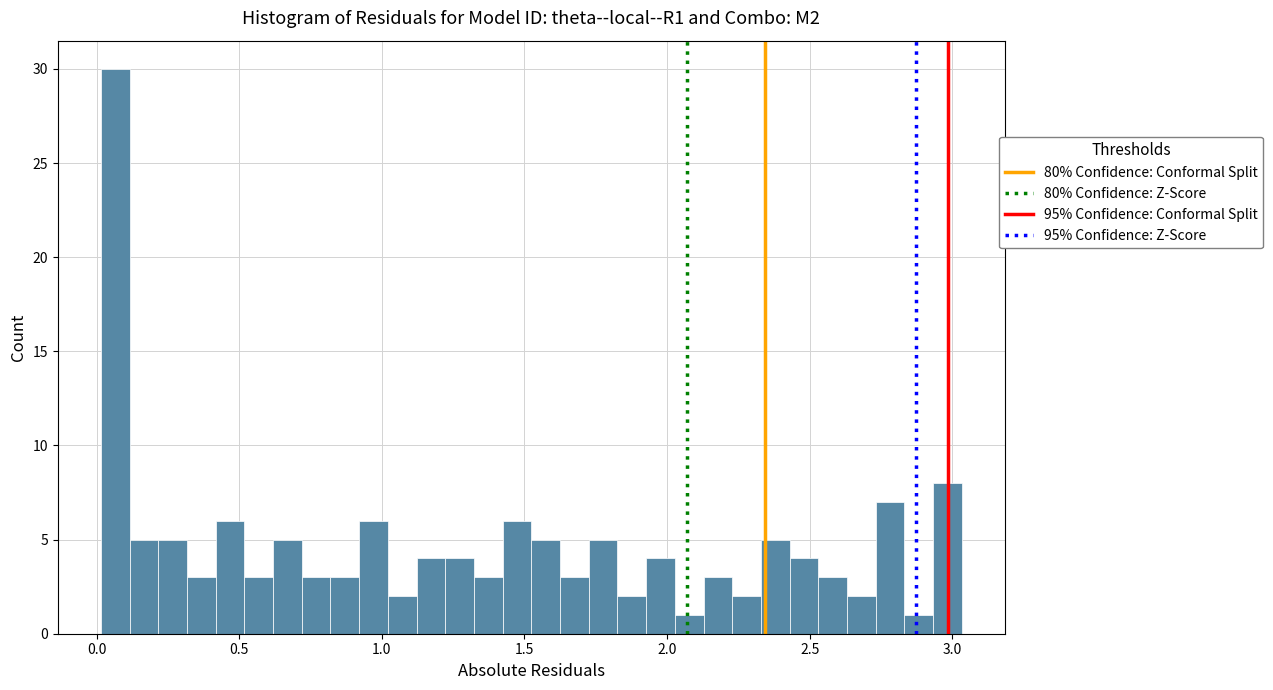

Around what value on the x-axis is the tallest bar? Give the approximate position of its centre, as read against the axis.

0.05